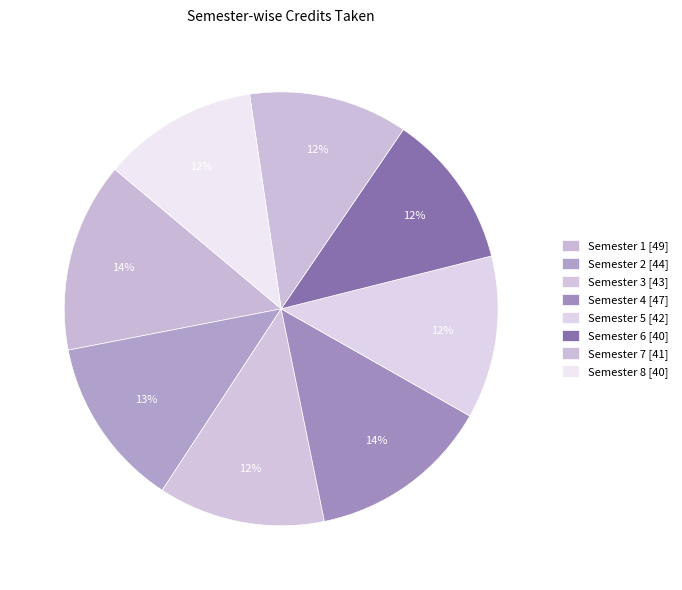

Is it true that Semester 5 is 12% of the pie?

True